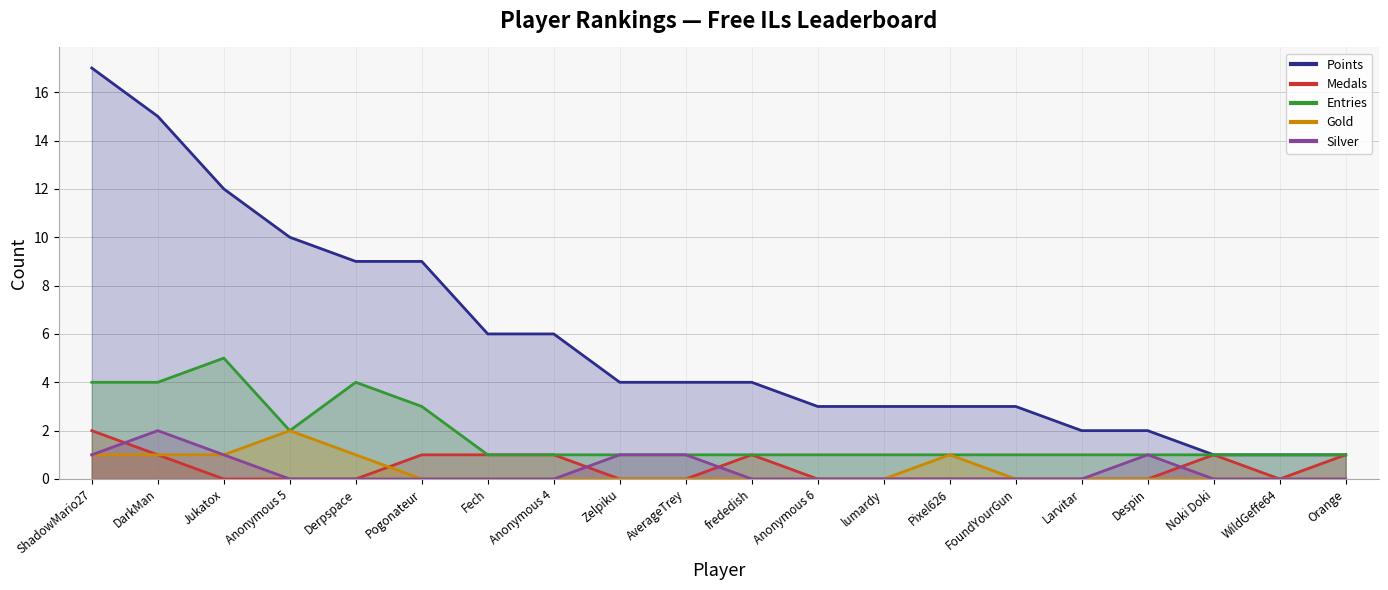

What are all the series names shown in the legend?

Points, Medals, Entries, Gold, Silver